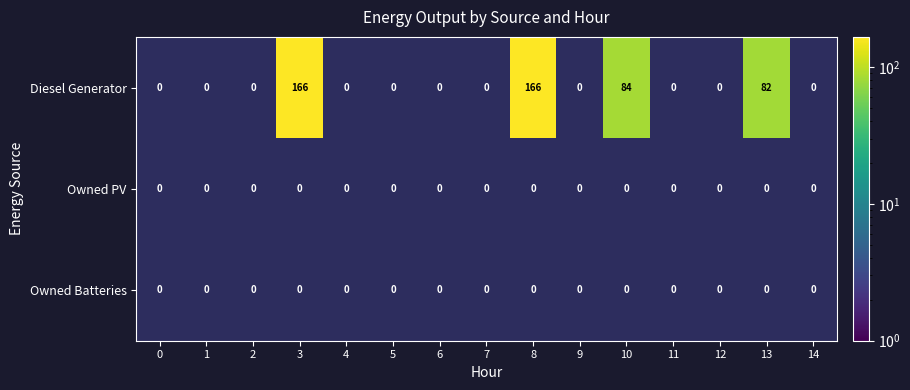

Is it true that Diesel Generator equals 28 at 10?

False